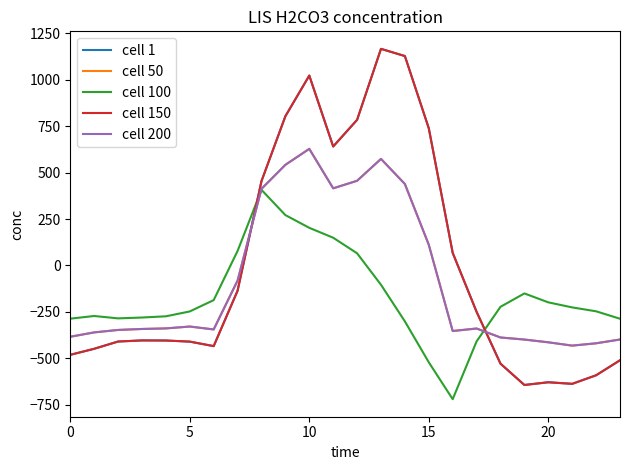

What is the value of the cell 1 point at the 8th from the left?

-136.4